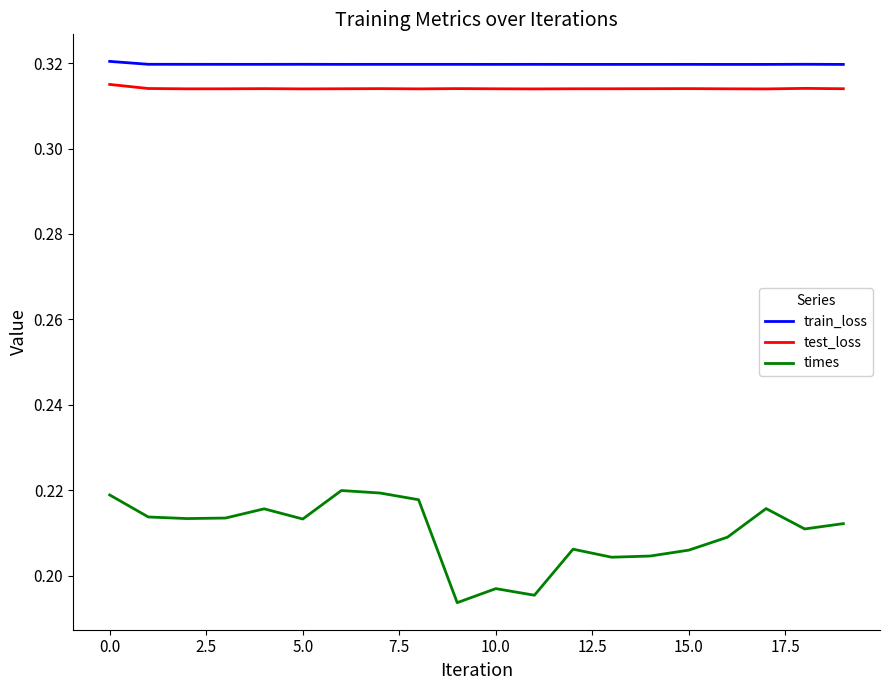

Which series has the largest range (max minus min)?

times